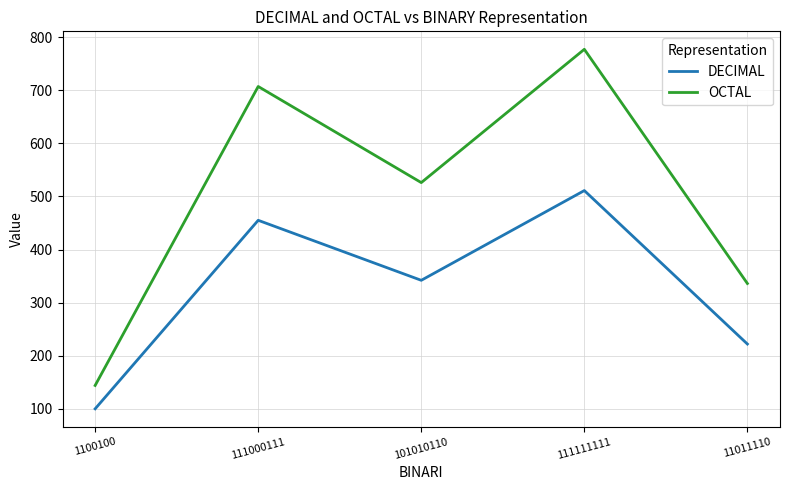

At which category does the chart reach its minimum across all series?

1100100